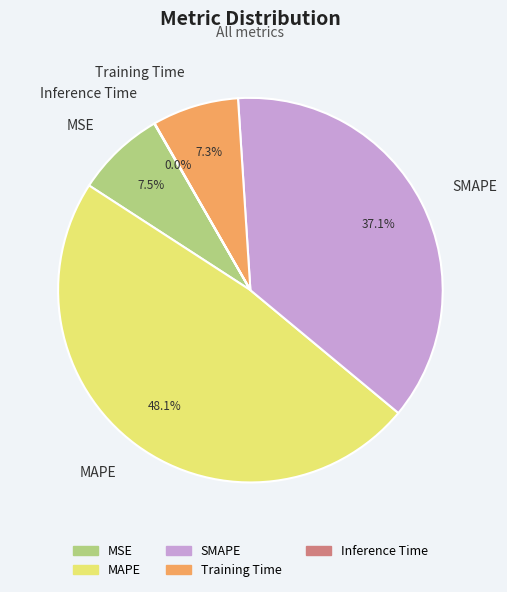

Does MSE represent more than half of the total?

No